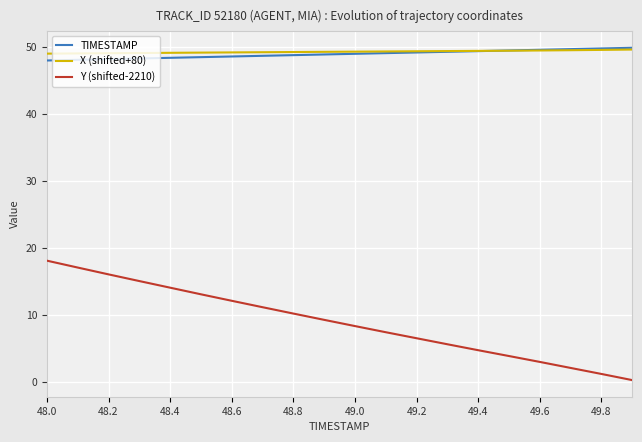

How many times do TIMESTAMP and X (shifted+80) cross each other?

1